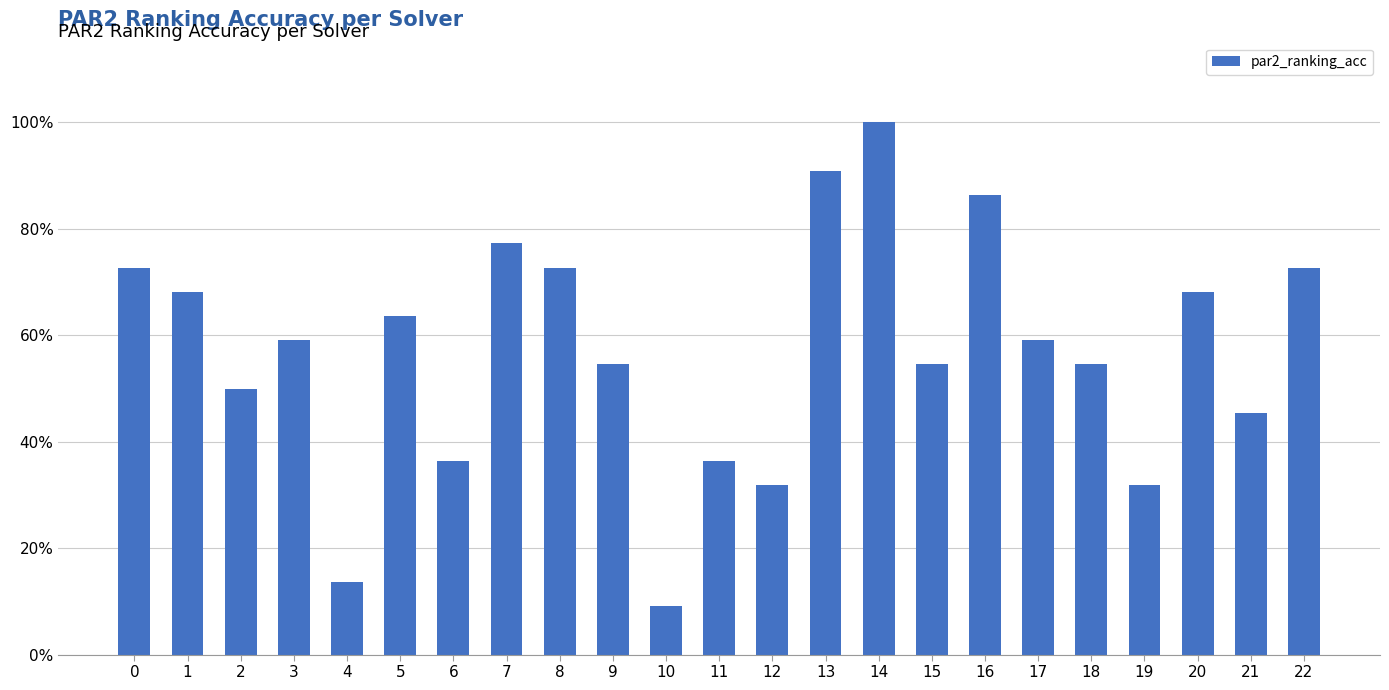

Rank the categories by value from lowest to highest.

10, 4, 12, 19, 6, 11, 21, 2, 9, 15, 18, 3, 17, 5, 1, 20, 0, 8, 22, 7, 16, 13, 14